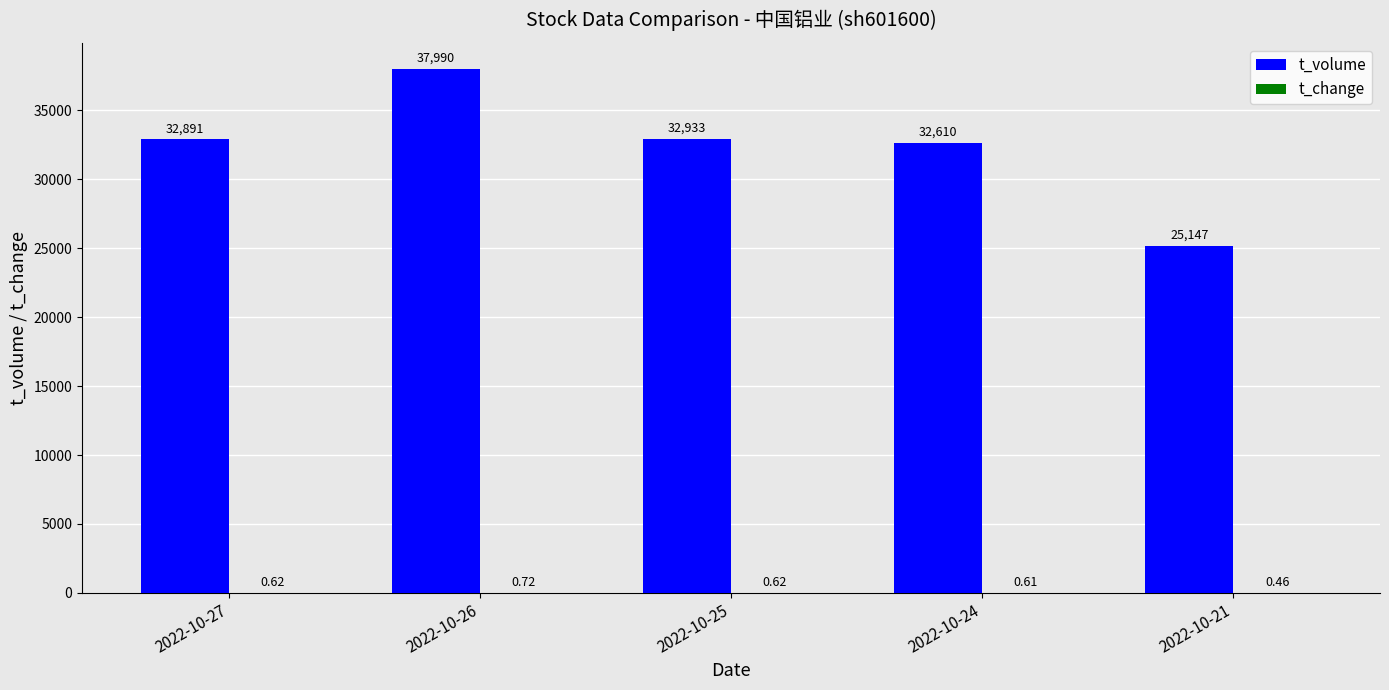

At which category is the sum across all series the highest?

2022-10-26